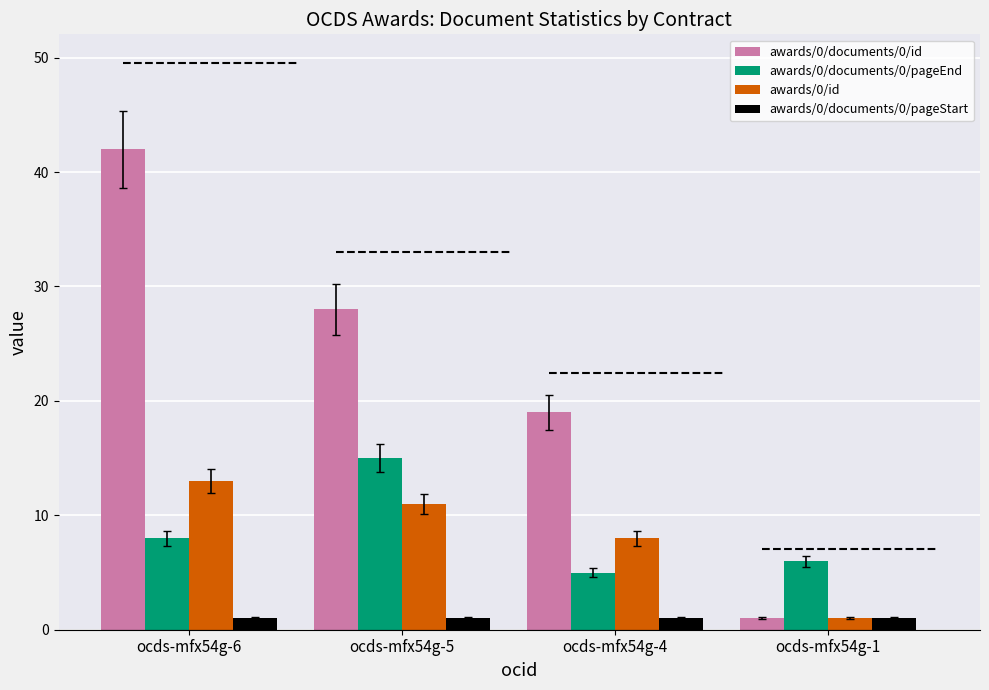

What is the approximate value of awards/0/id at ocds-mfx54g-5, to the nearest 5?

10